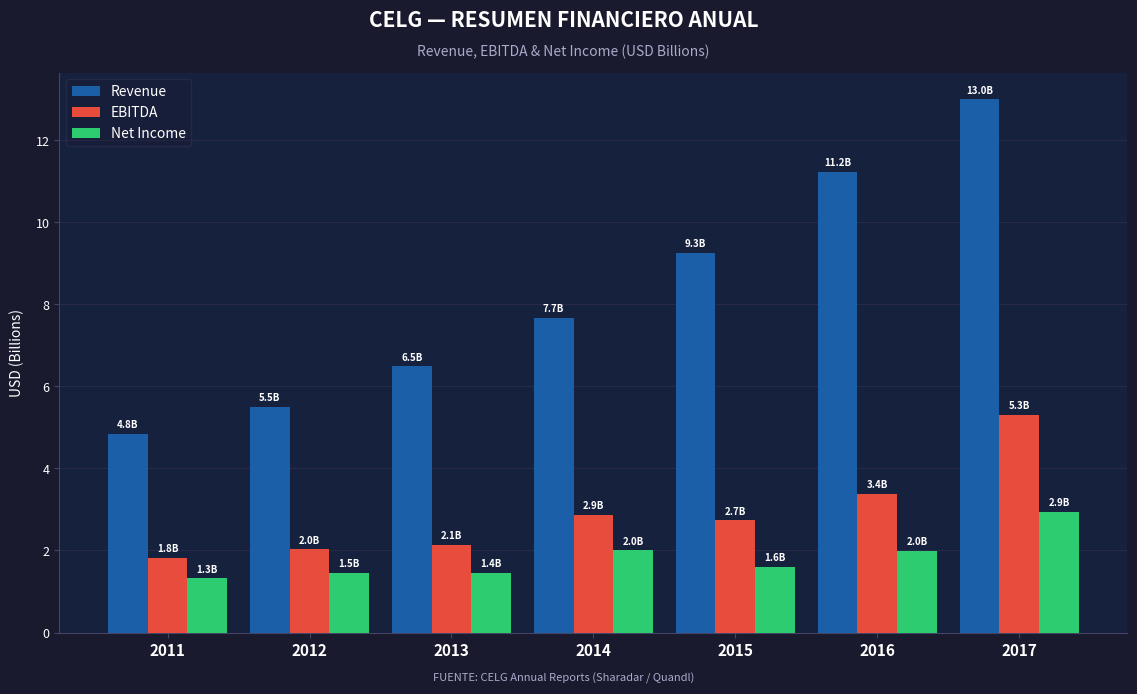

Count the number of categories in the chart.

7